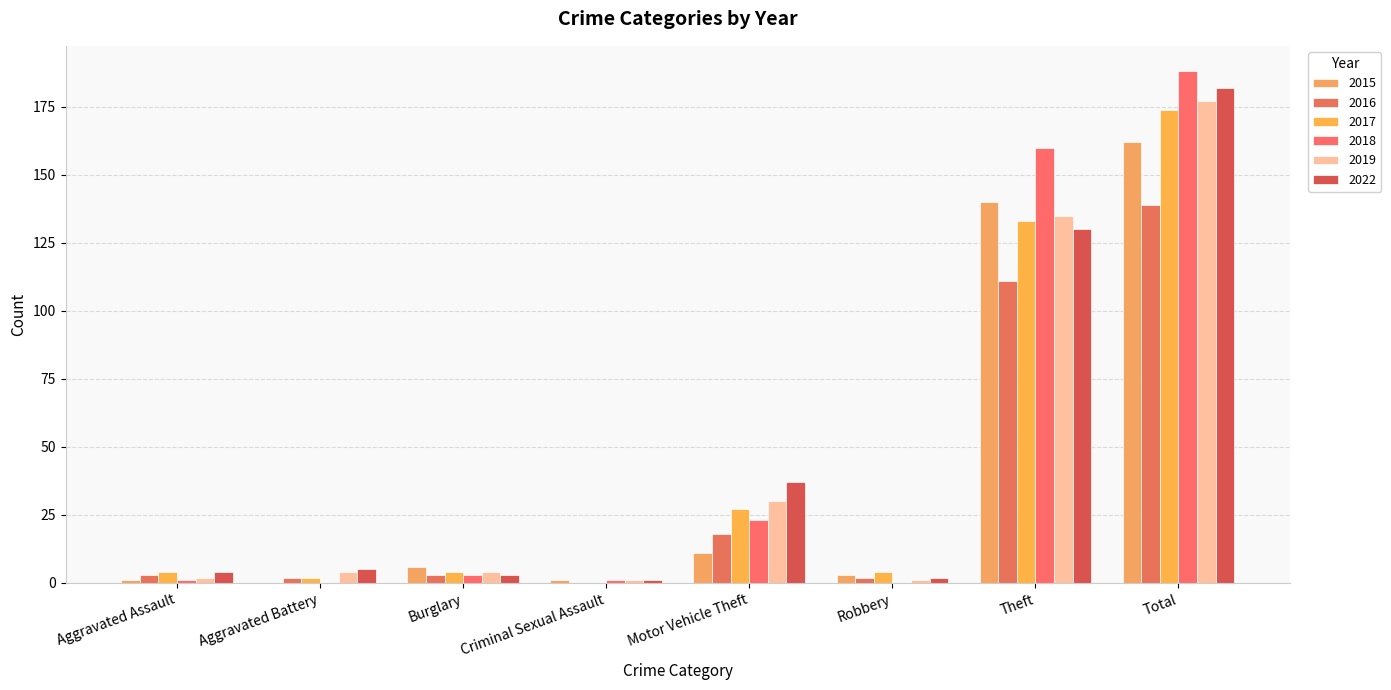

How many values in 2017 are above zero?

7